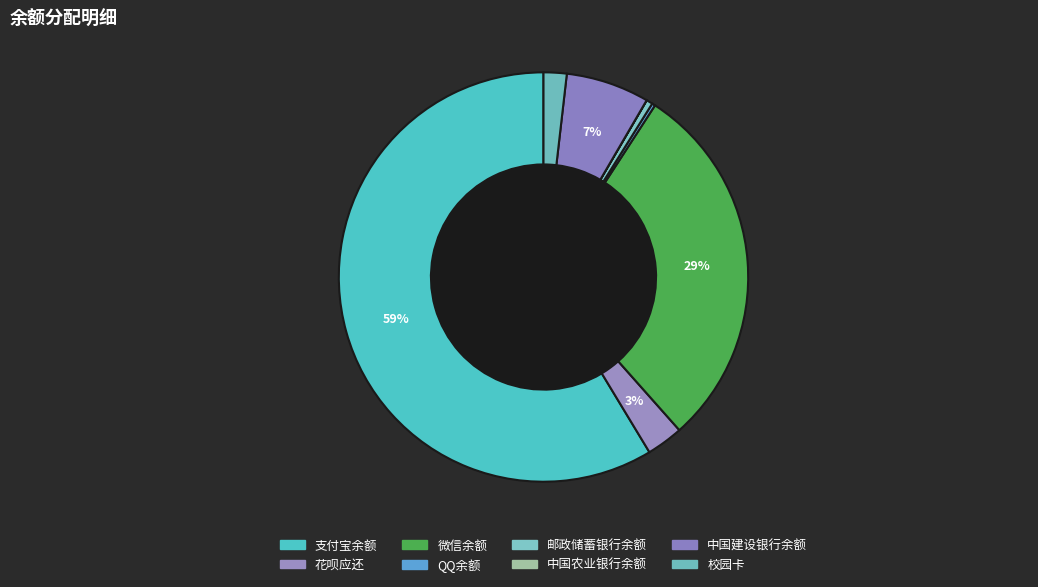

What percentage do 中国农业银行余额 and 中国建设银行余额 together represent?

6.6%